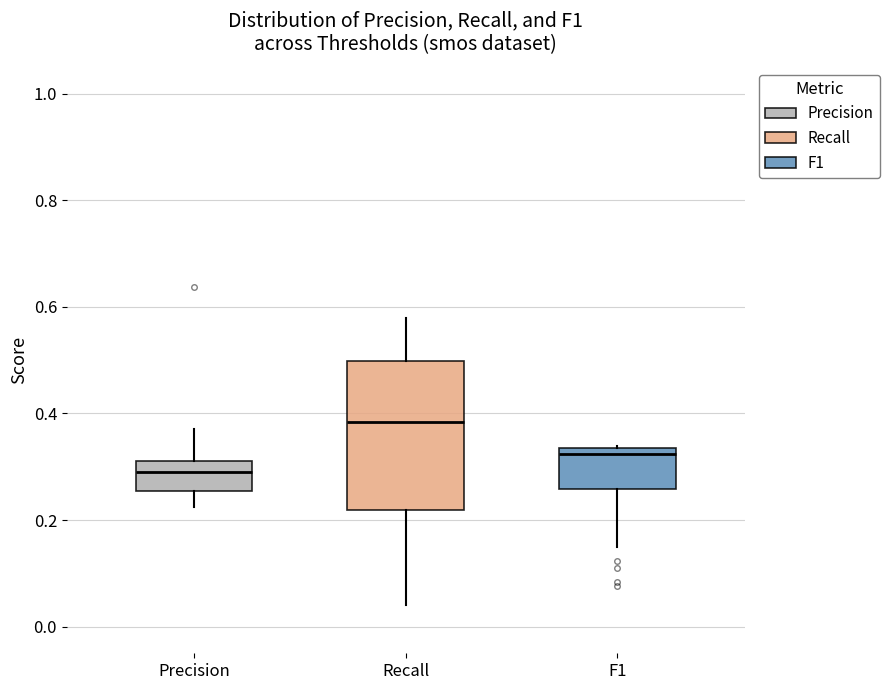

Which box is the tallest, from its lower edge to its upper edge?

Recall